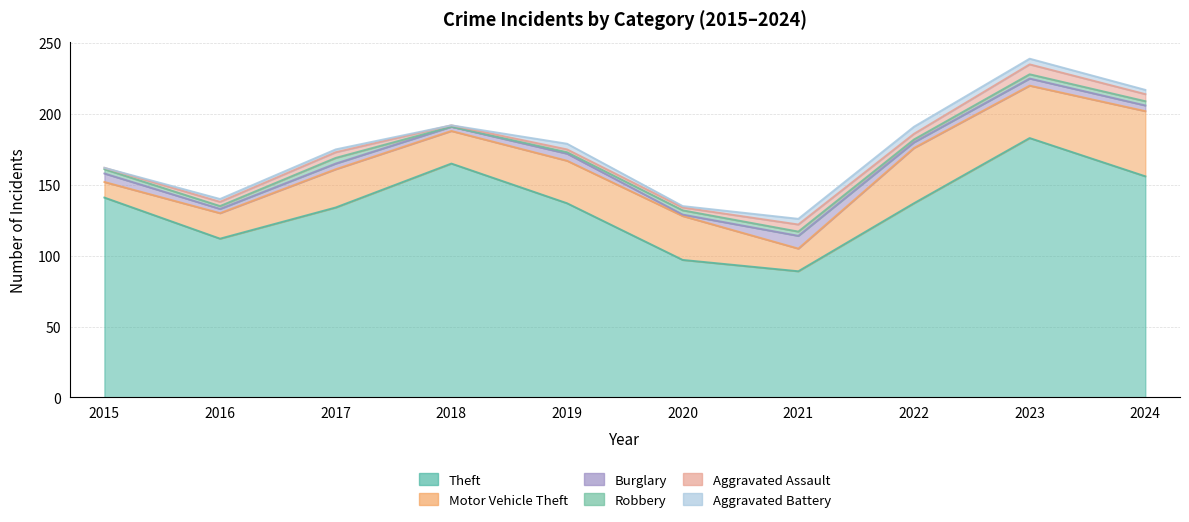

At which label does Robbery first exceed 3?

2017